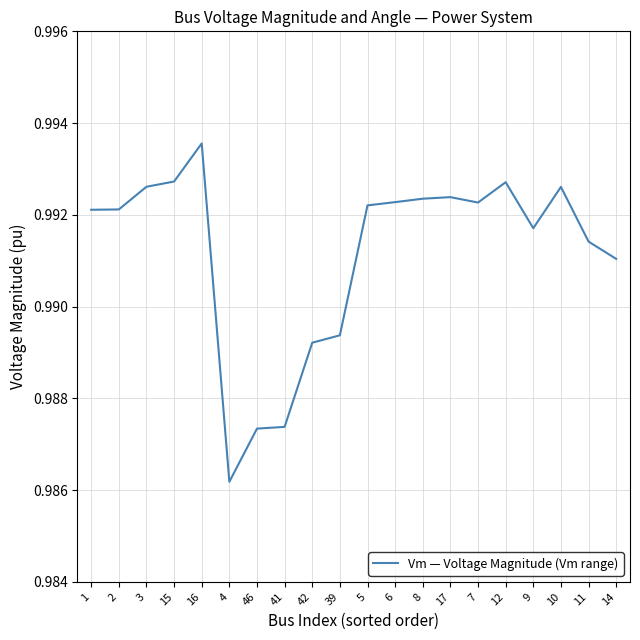

Which category has the lowest value across all series?

4